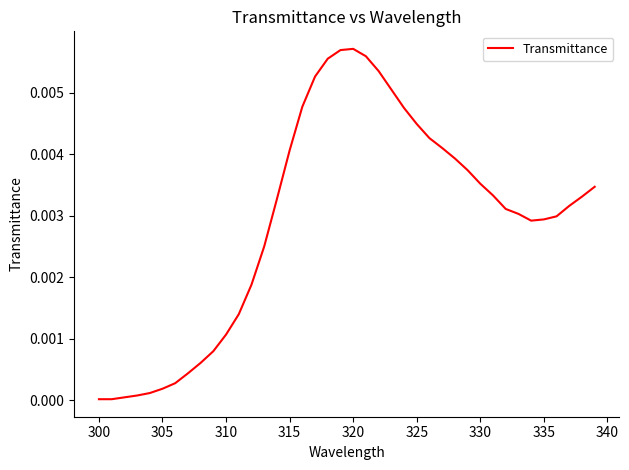

How many points are higher than both their immediate neighbors (excluding endpoints)?

1